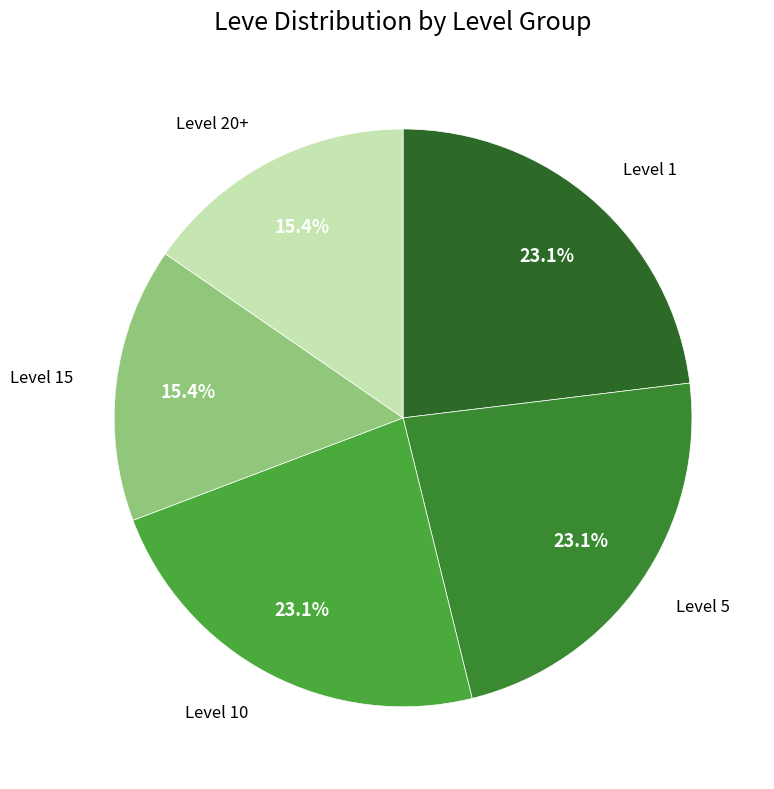

To the nearest percent, what is the average slice percentage?

20%